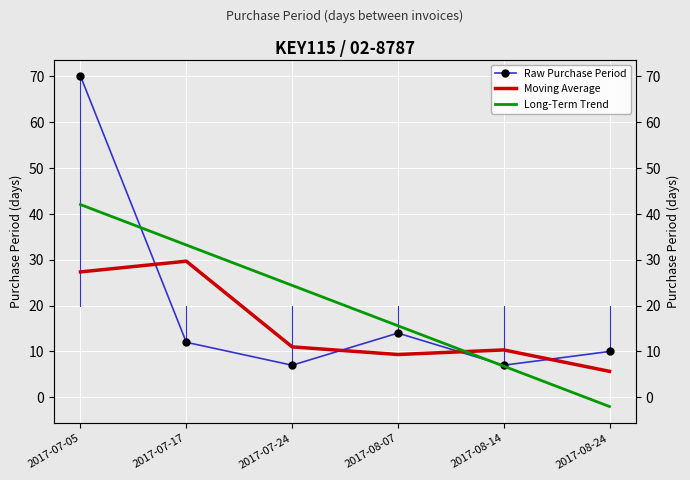

What is the value of the Moving Average point at the 3rd from the left?

11.0